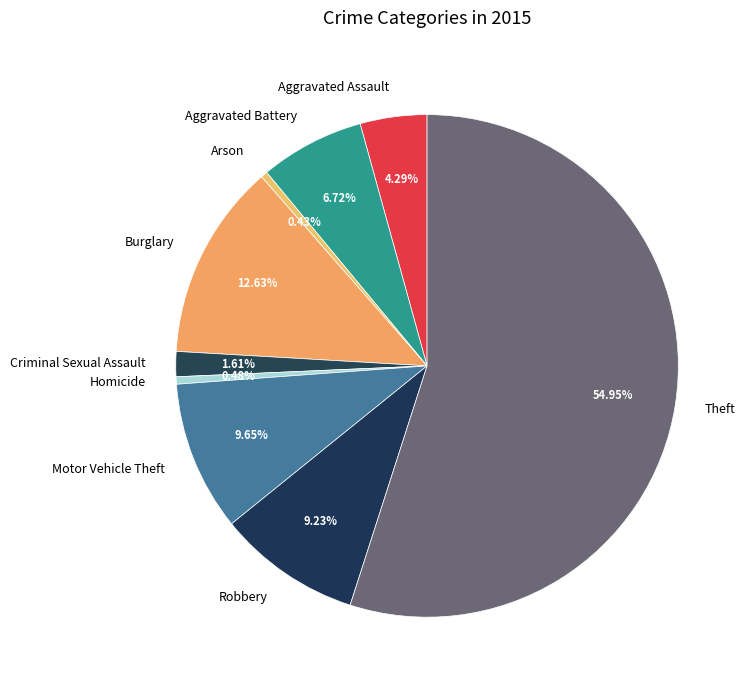

To the nearest percent, what is the average slice percentage?

11%